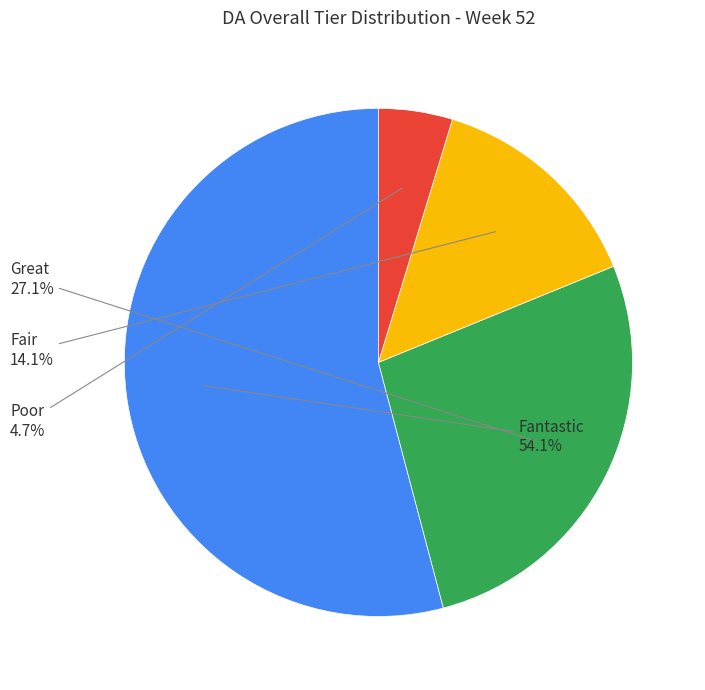

Count the number of slices in the pie.

4